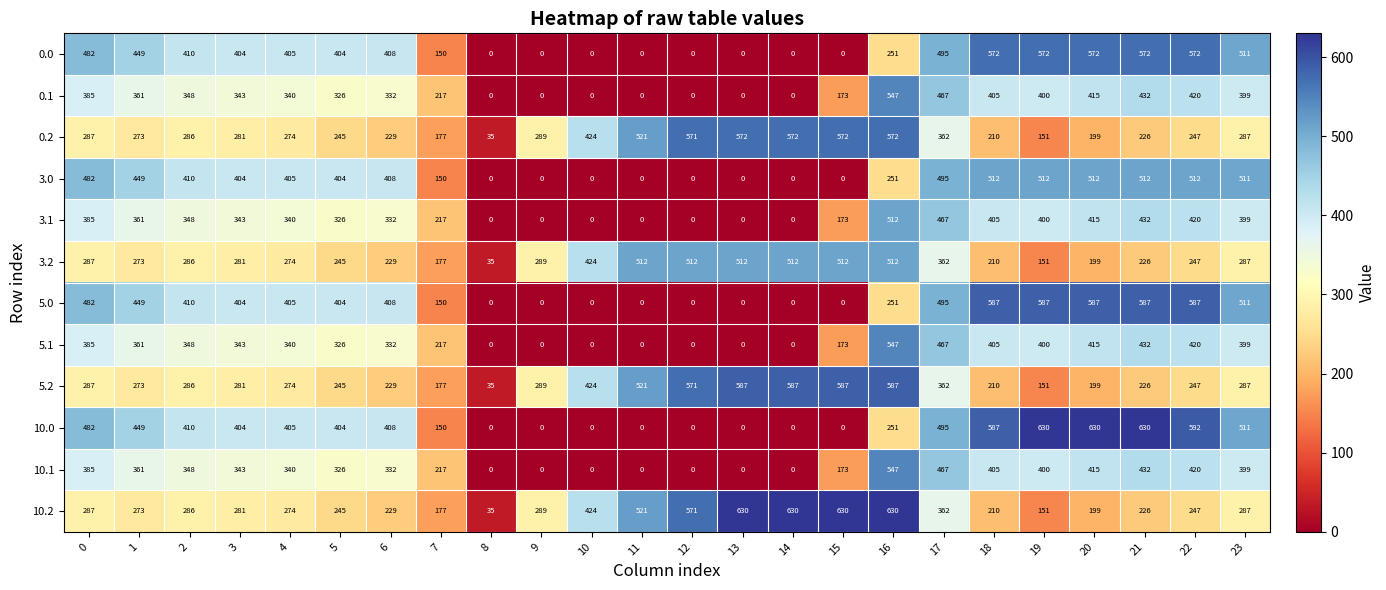

What is the difference between the maximum and second lowest values in the 3.0 series?

512